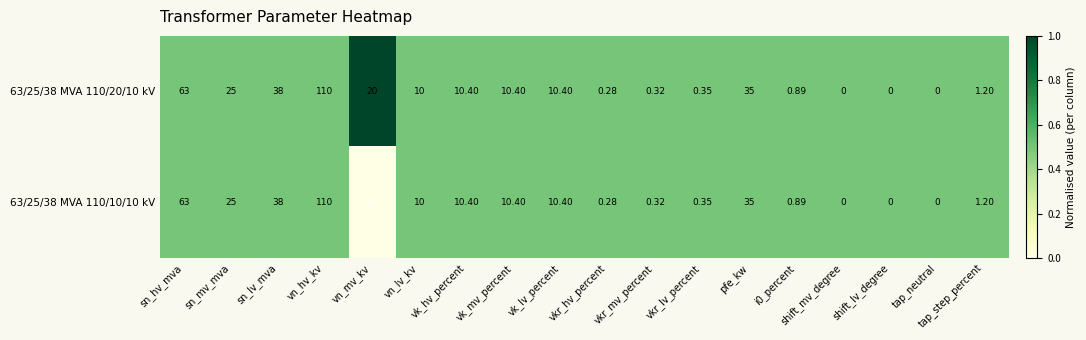

At which label does 63/25/38 MVA 110/10/10 kV first exceed 10?

sn_hv_mva